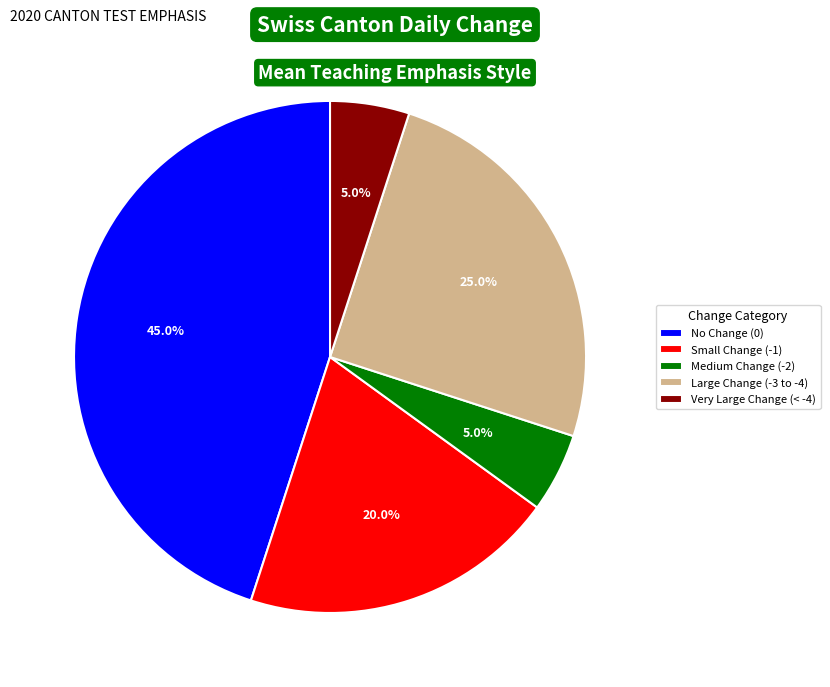

What is the largest slice in the pie chart?

No Change (0)